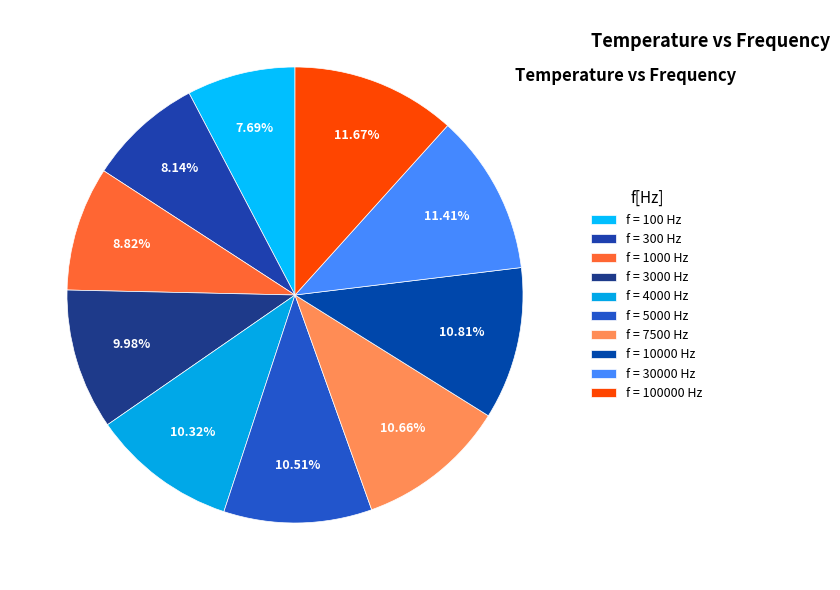

To the nearest percent, what is the average slice percentage?

10%